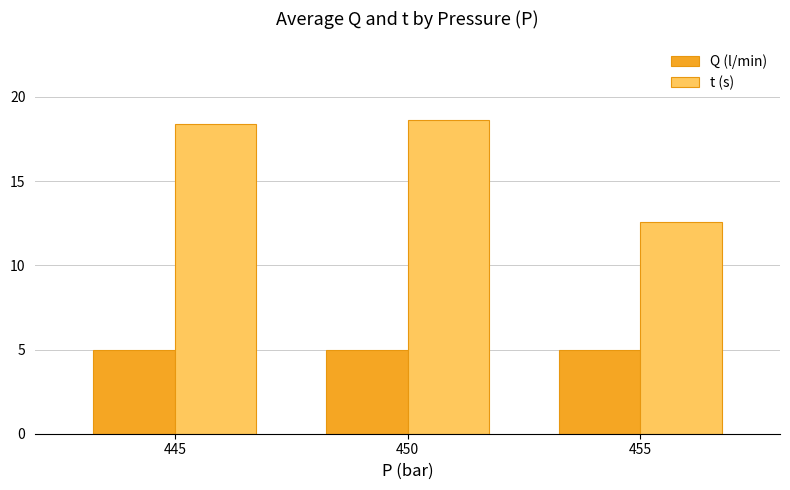

Rank the series by their maximum value, from lowest to highest.

Q (l/min), t (s)